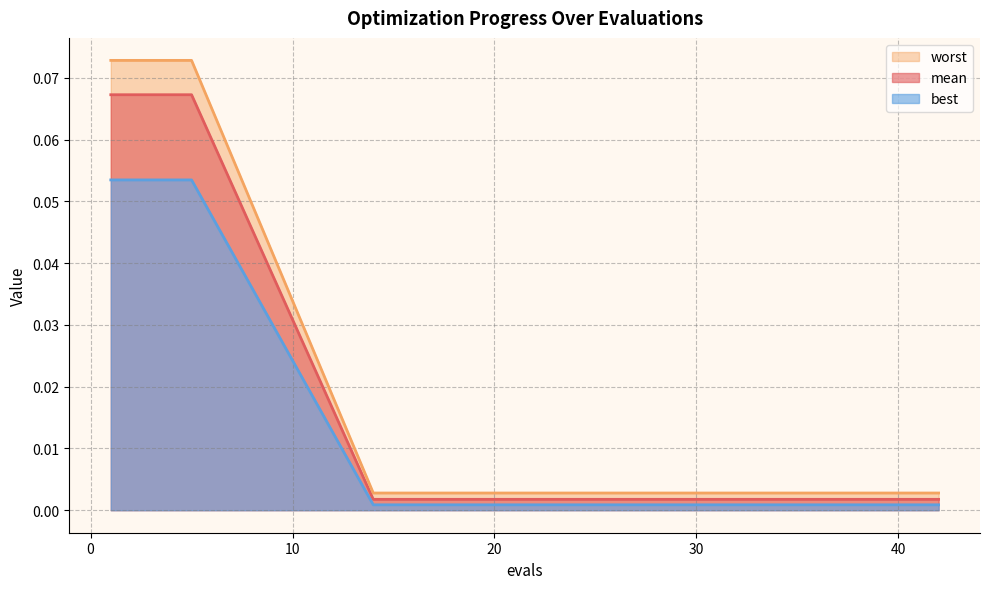

Reading left to right, list all the values displayed in this chart.

mean: 0.1	0.1	0.1	0.0	0.0	0.0	0.0	0.0	0.0	0.0	0.0	0.0	0.0	0.0	0.0	0.0	0.0	0.0	0.0	0.0
best: 0.1	0.1	0.1	0.0	0.0	0.0	0.0	0.0	0.0	0.0	0.0	0.0	0.0	0.0	0.0	0.0	0.0	0.0	0.0	0.0
worst: 0.1	0.1	0.1	0.0	0.0	0.0	0.0	0.0	0.0	0.0	0.0	0.0	0.0	0.0	0.0	0.0	0.0	0.0	0.0	0.0